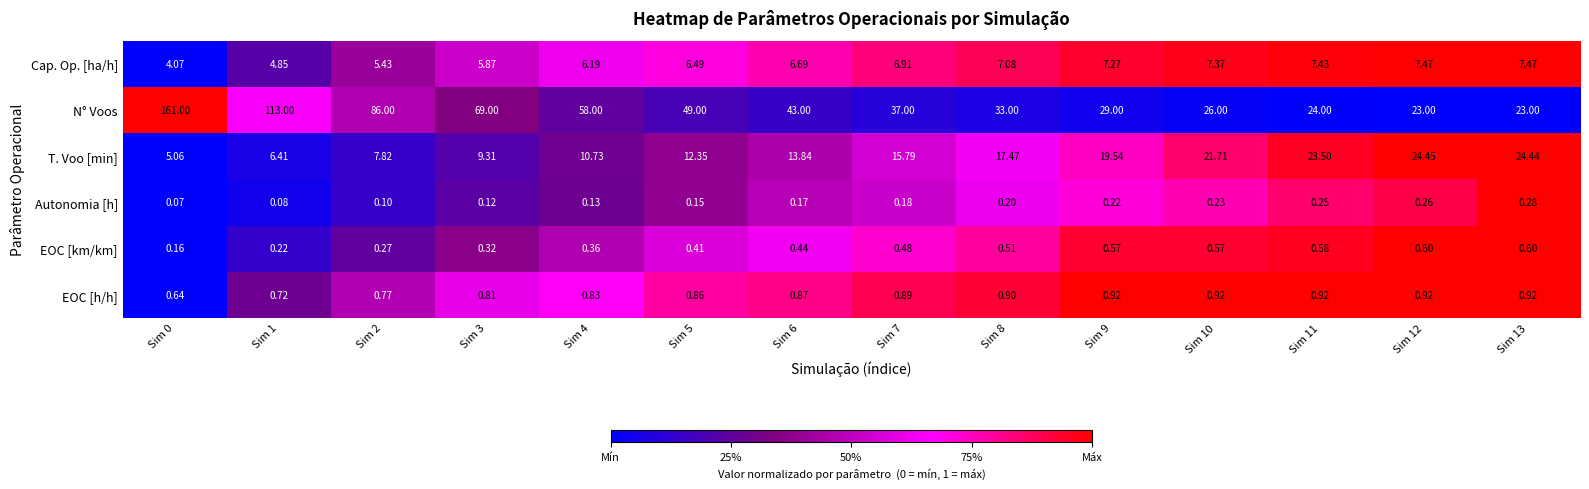

Rank the series by their maximum value, from highest to lowest.

N° Voos, T. Voo [min], Cap. Op. [ha/h], EOC [h/h], EOC [km/km], Autonomia [h]